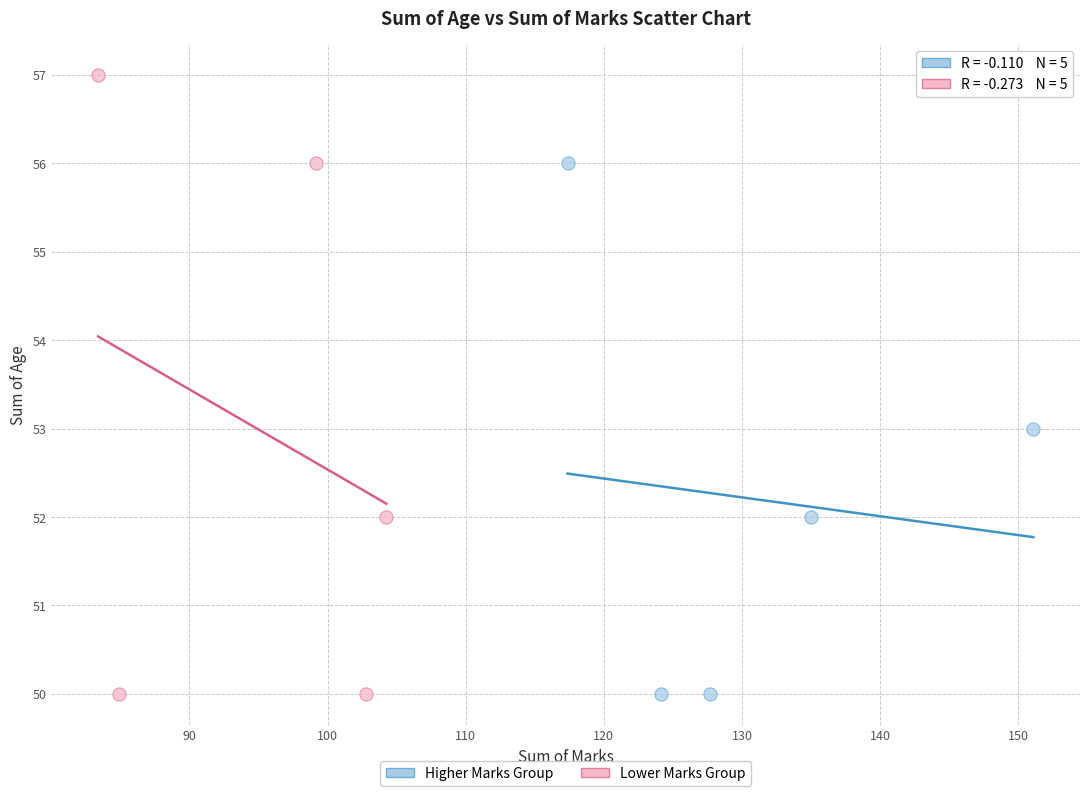

Which series contains the highest Y value?

Lower Marks Group